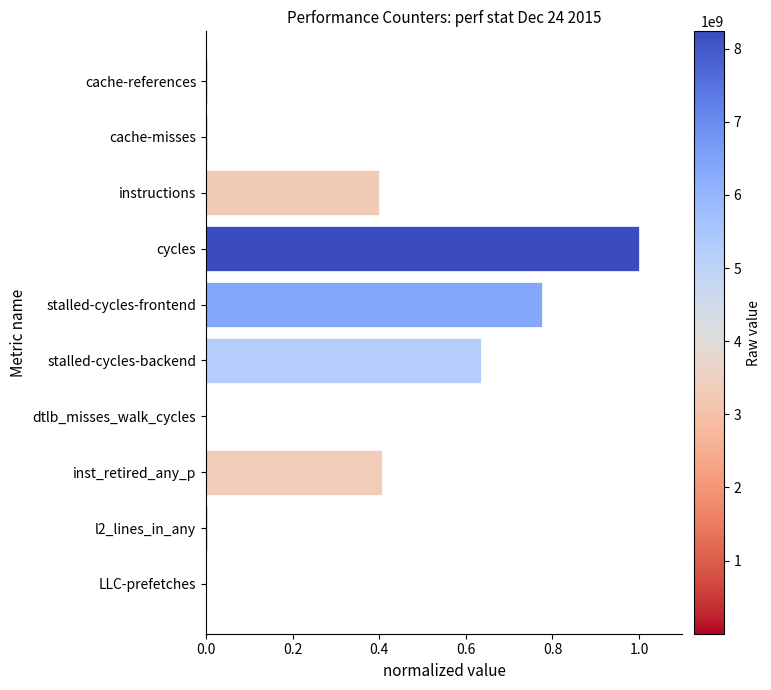

What is the sum of all values?

3.2